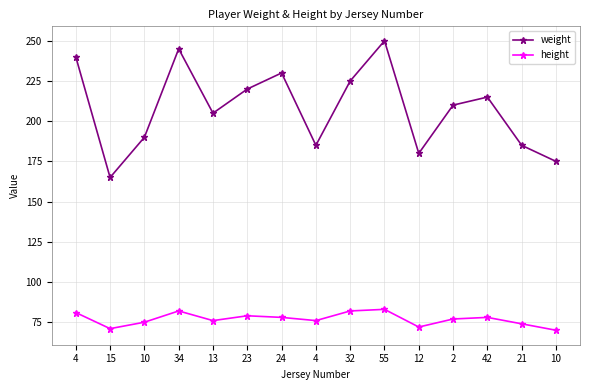

Which category has the lowest value in the weight series?

15